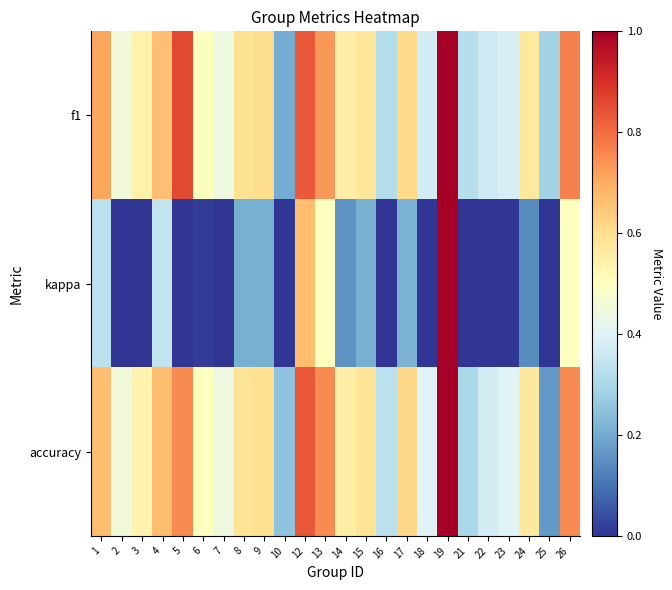

Which series has the widest spread of values?

kappa